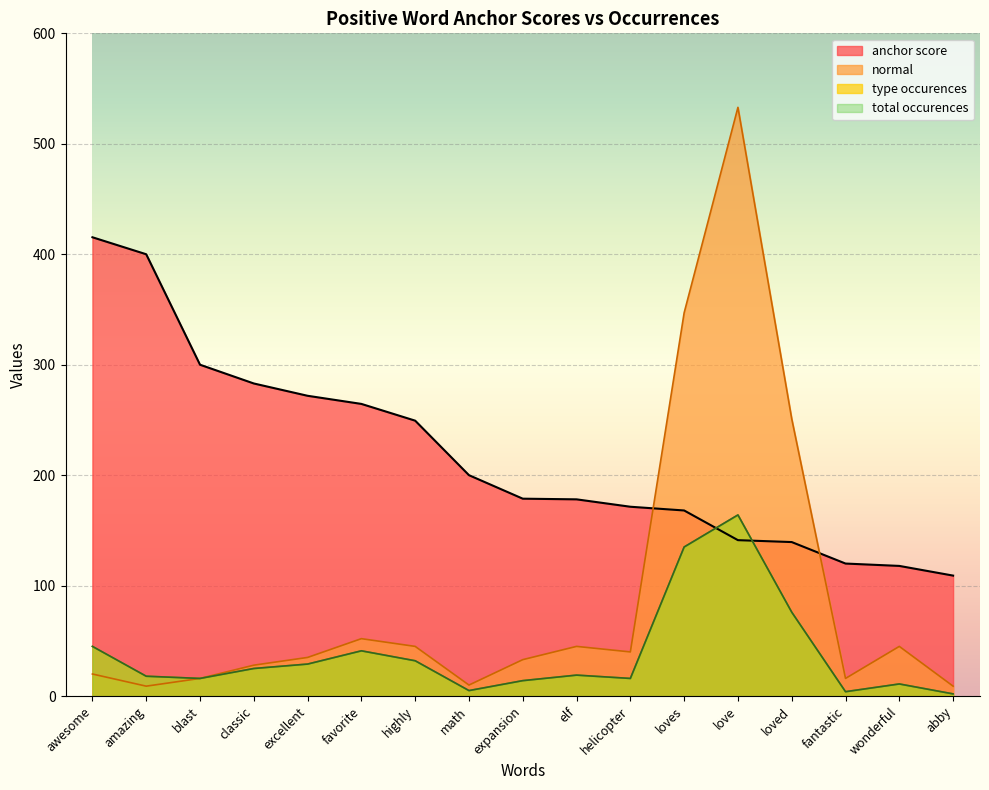

What is the value of the anchor score point at the 12th from the left?

168.0